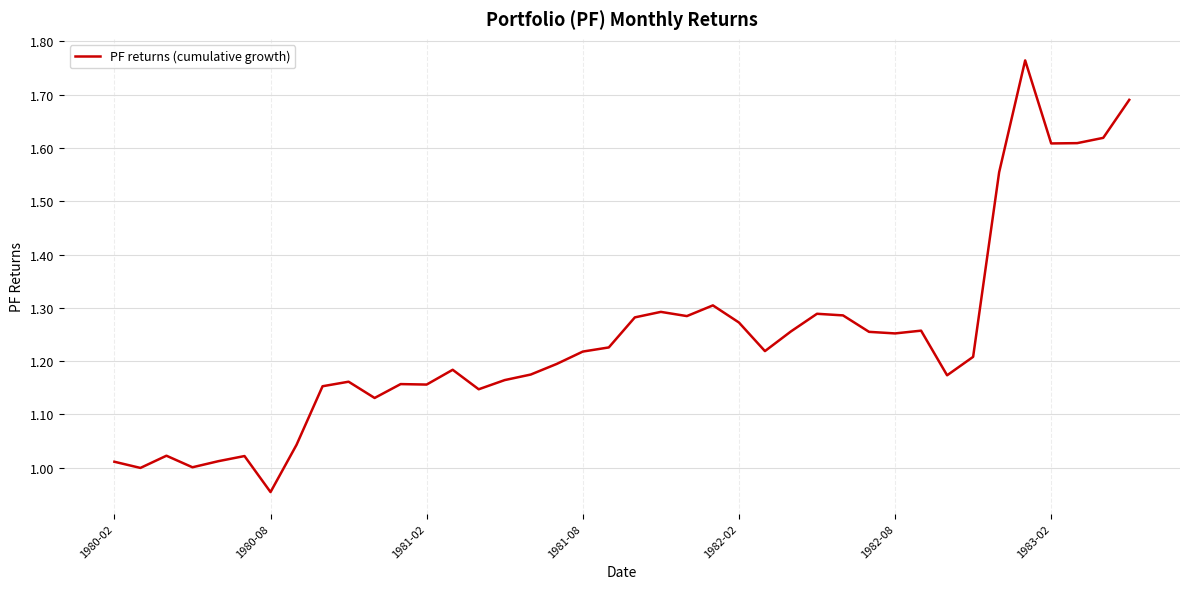

What is the difference between the maximum and minimum values?

0.8